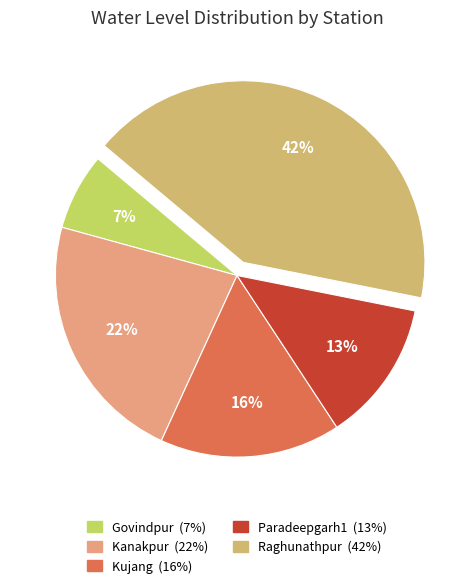

To the nearest percent, what is the difference between the largest and smallest slice percentages?

35%